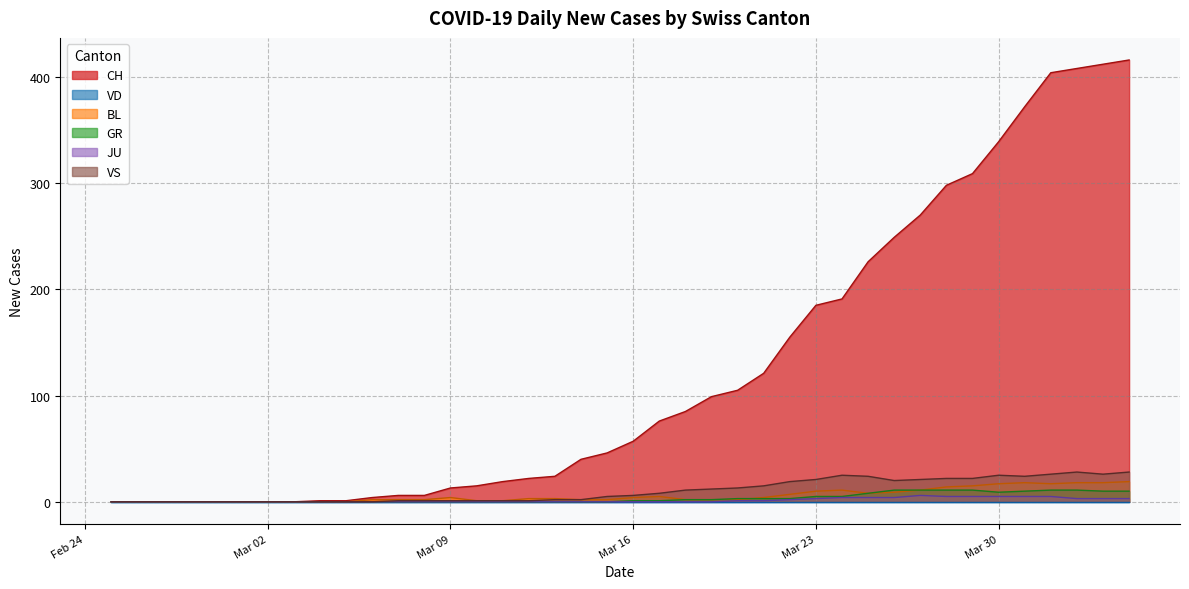

True or false: BL has a value of 17 at Mar 30.

True